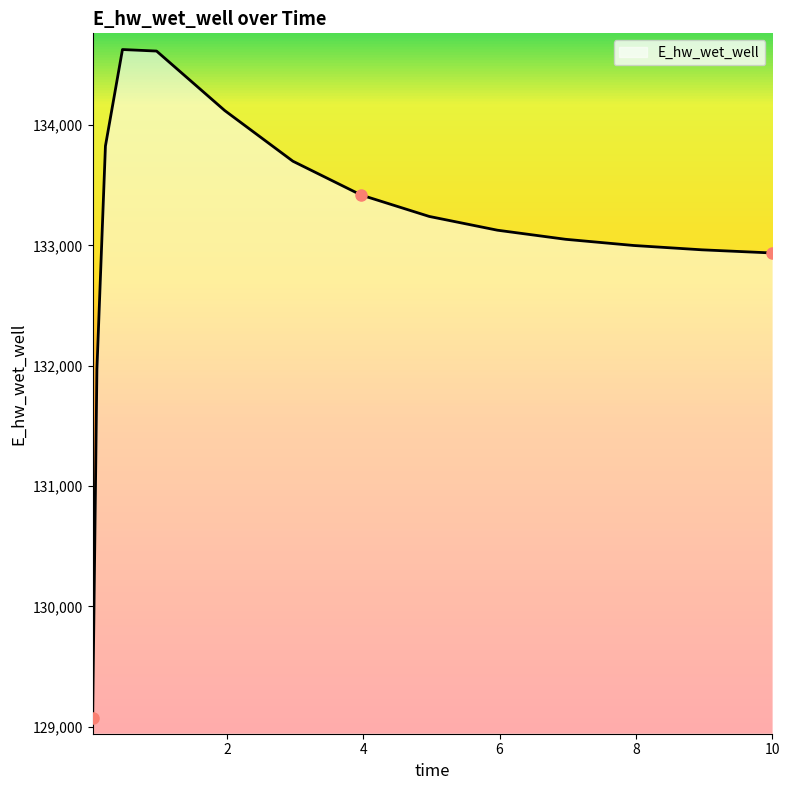

What is the maximum value shown in the chart?

134628.0